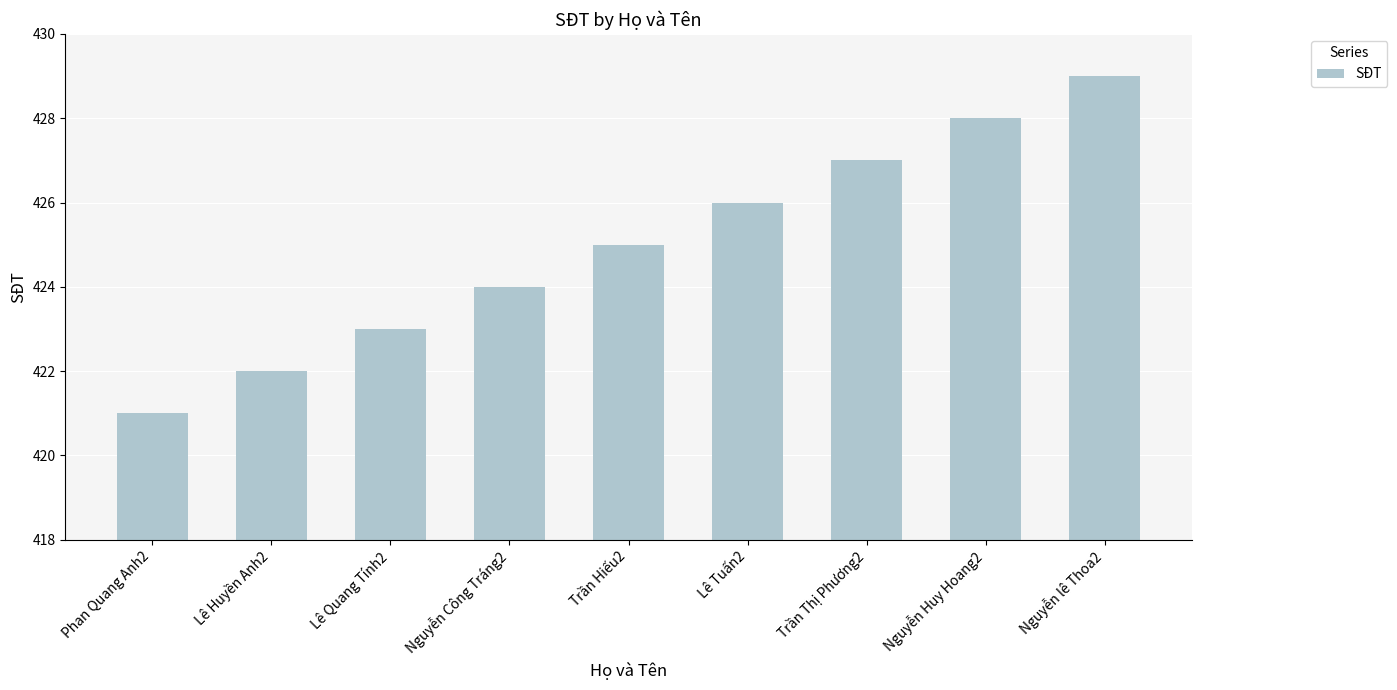

True or false: the data shows 294 at Lê Quang Tính2.

False